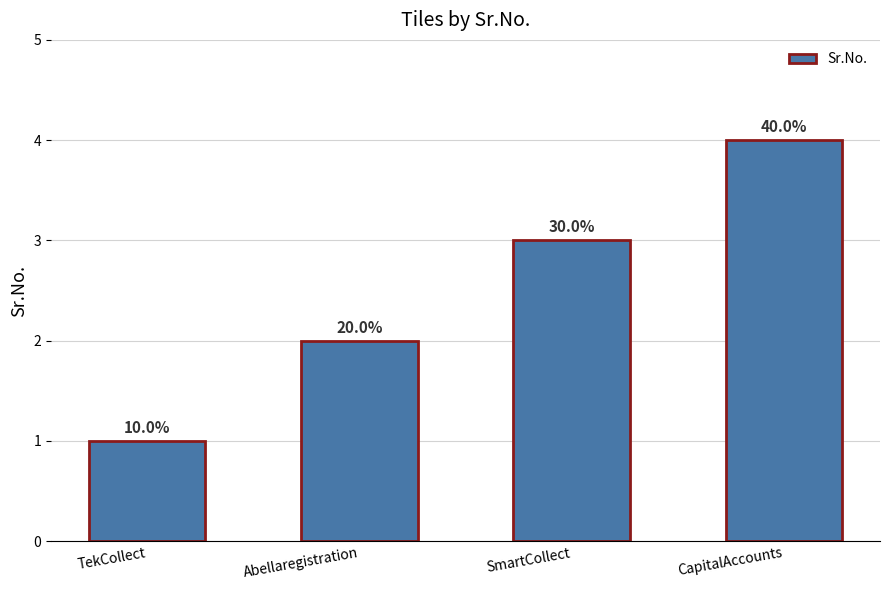

Reading left to right, transcribe all the data shown in this chart.

TekCollect=1	Abellaregistration=2	SmartCollect=3	CapitalAccounts=4